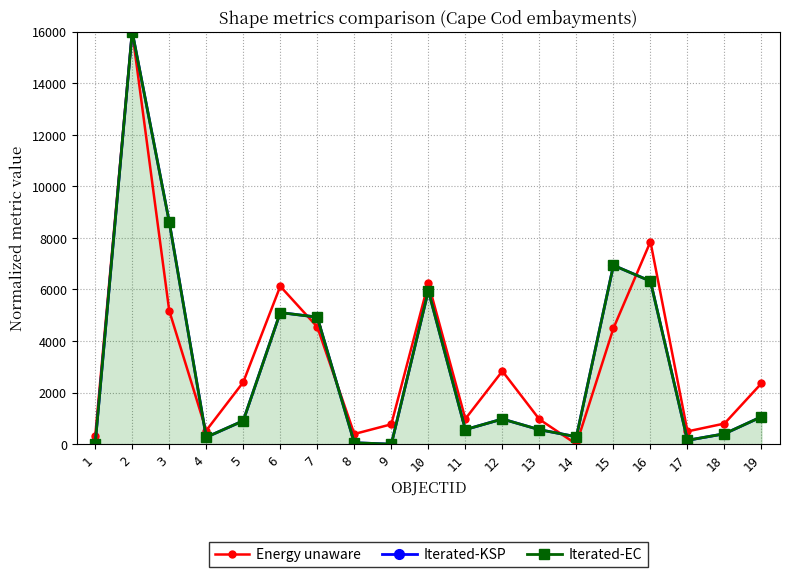

What is the value of the Iterated-KSP point at the 16th from the left?

6321.2